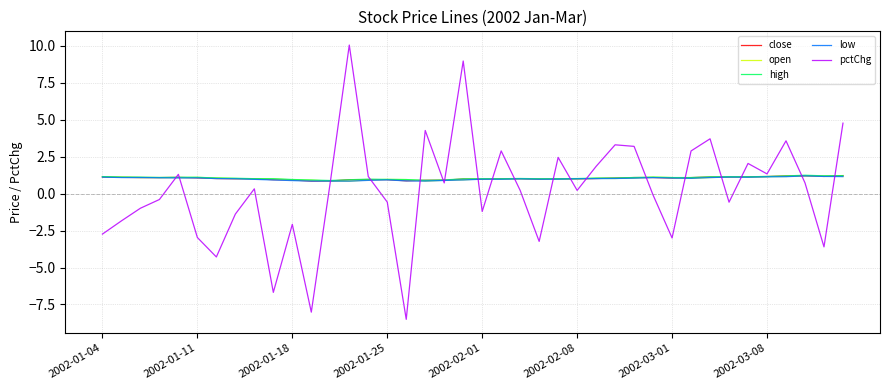

Which series has the largest range (max minus min)?

pctChg